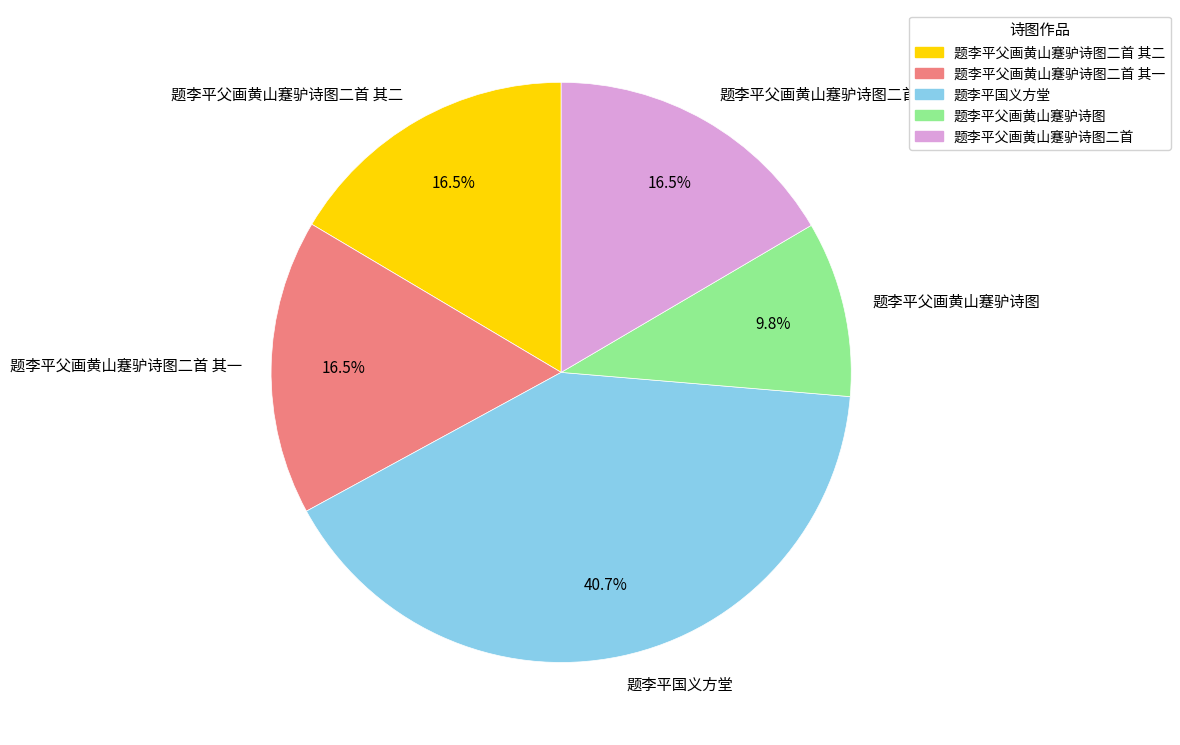

True or false: 题李平父画黄山蹇驴诗图二首 其一 accounts for 4% of the total.

False